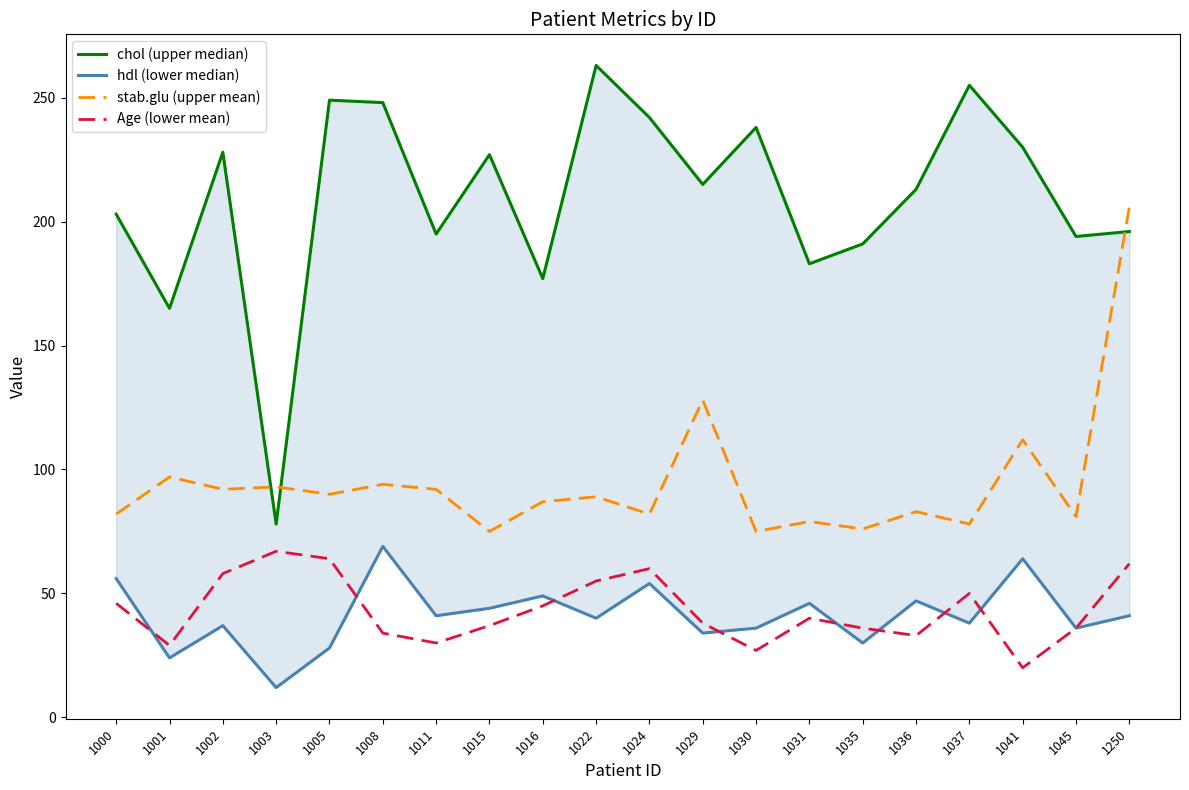

Which series changed the most between 1005 and 1022?

chol (upper median)